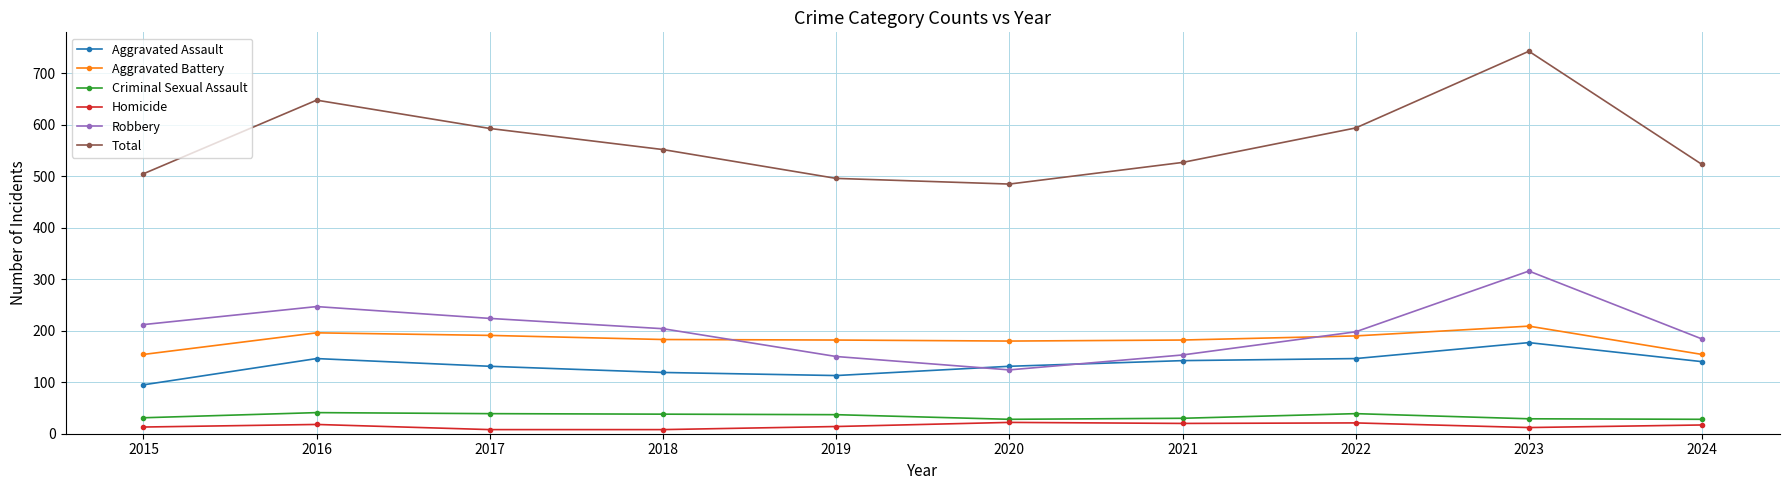

The value of Total at 2023 is 743. True or false?

True